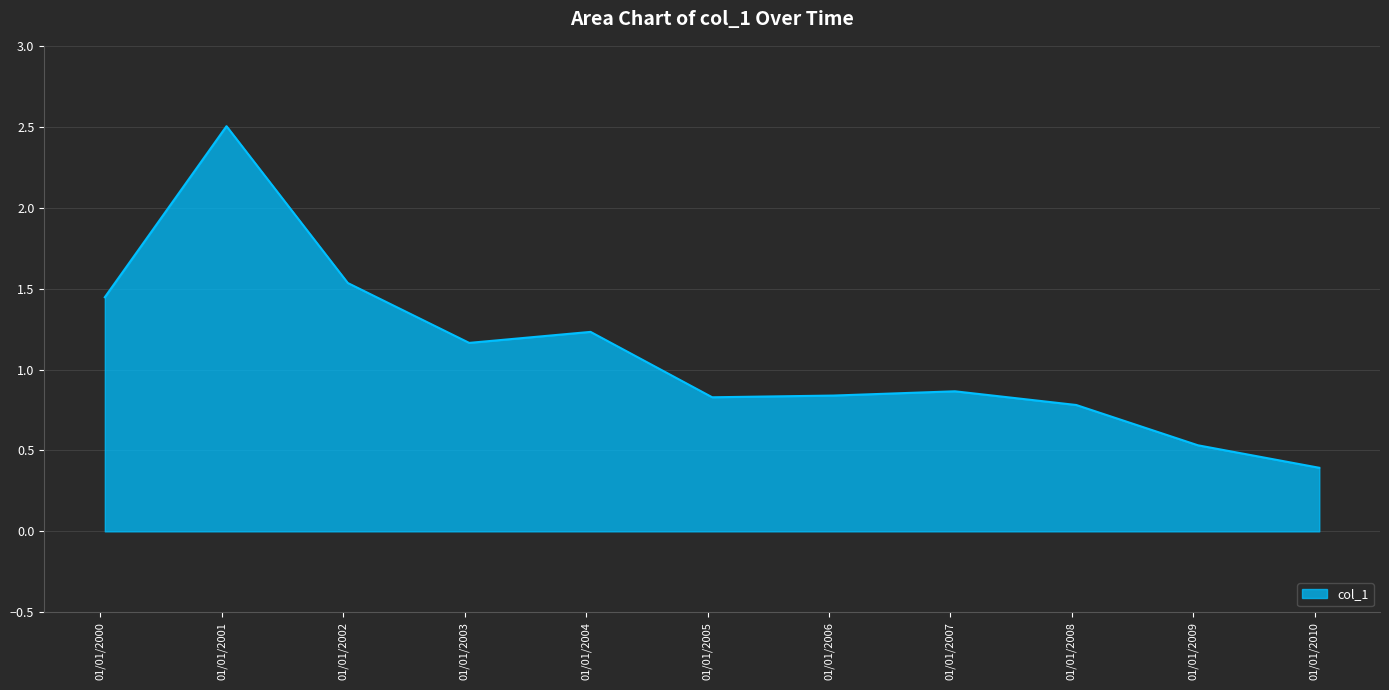

What is the difference between the maximum and minimum values?

2.1